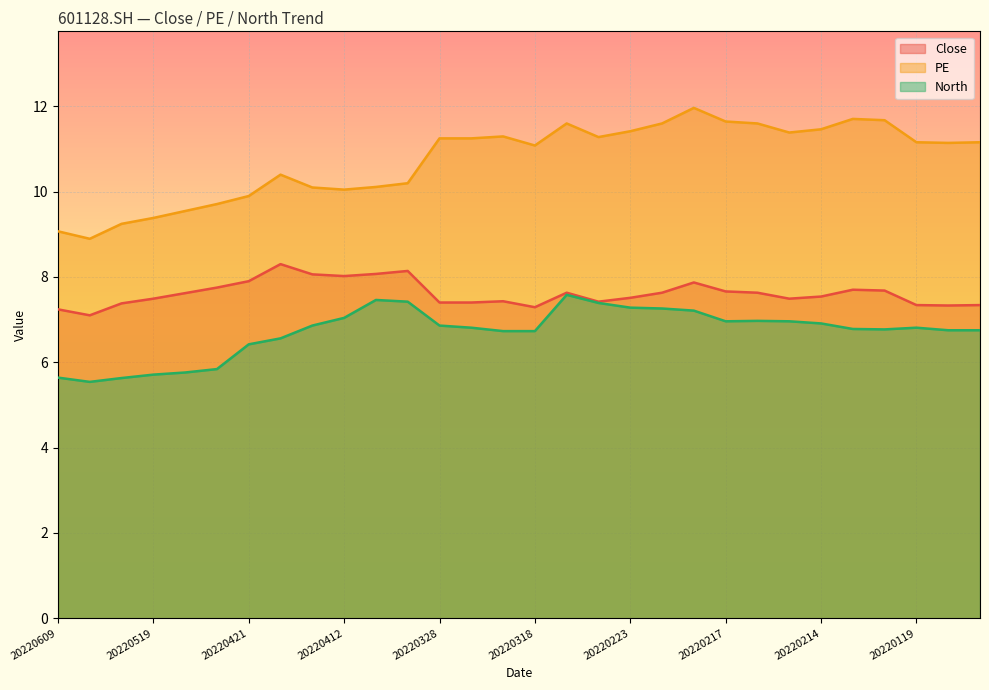

At which label does North reach its peak?

20220301